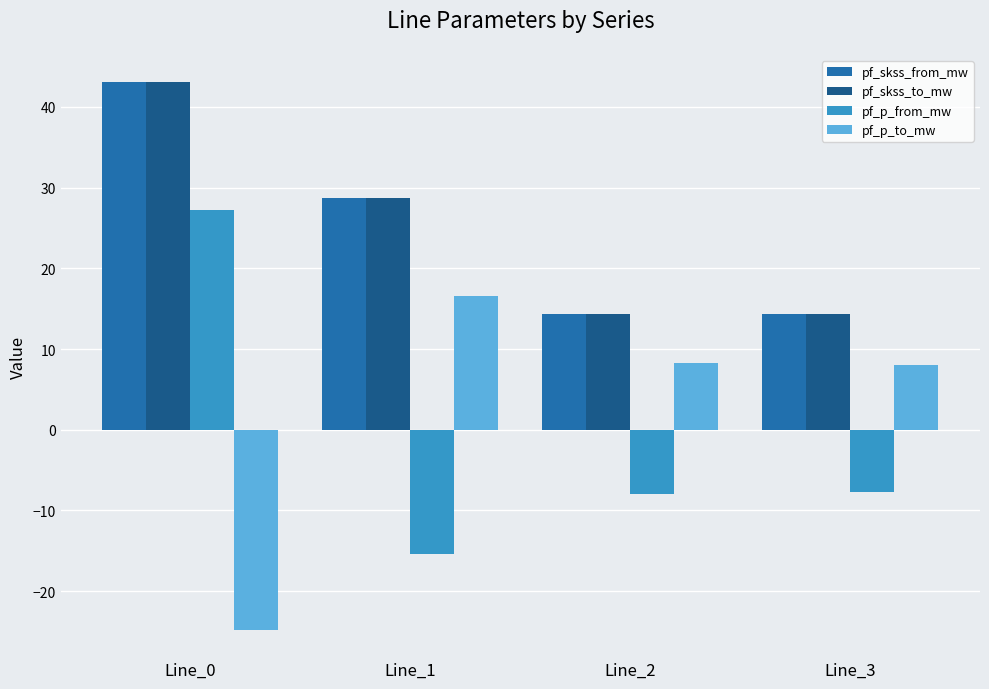

What is the difference between the highest and lowest values at Line_0?

67.8